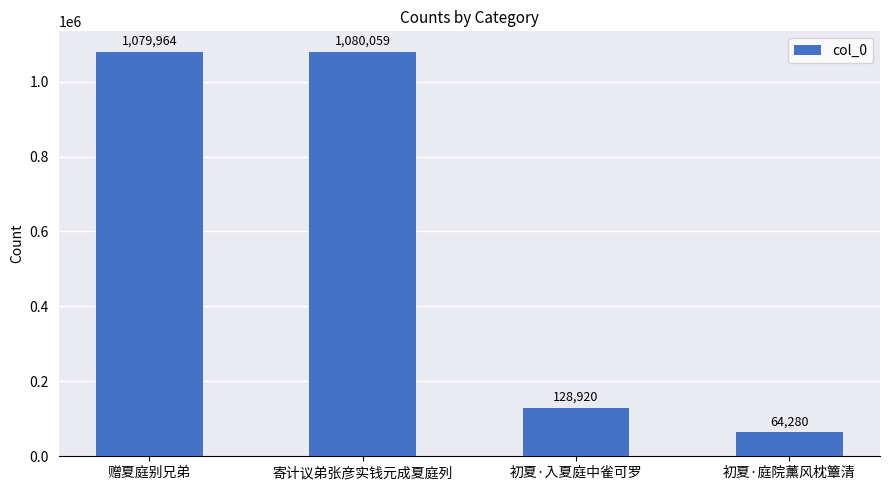

Does the chart contain any negative values?

No